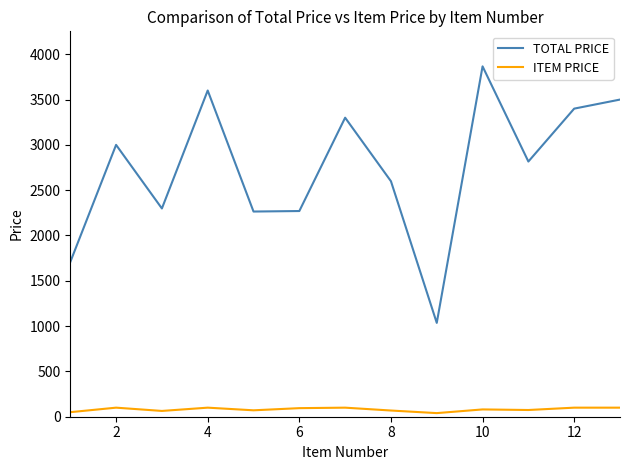

What is the maximum value for TOTAL PRICE?

3866.4